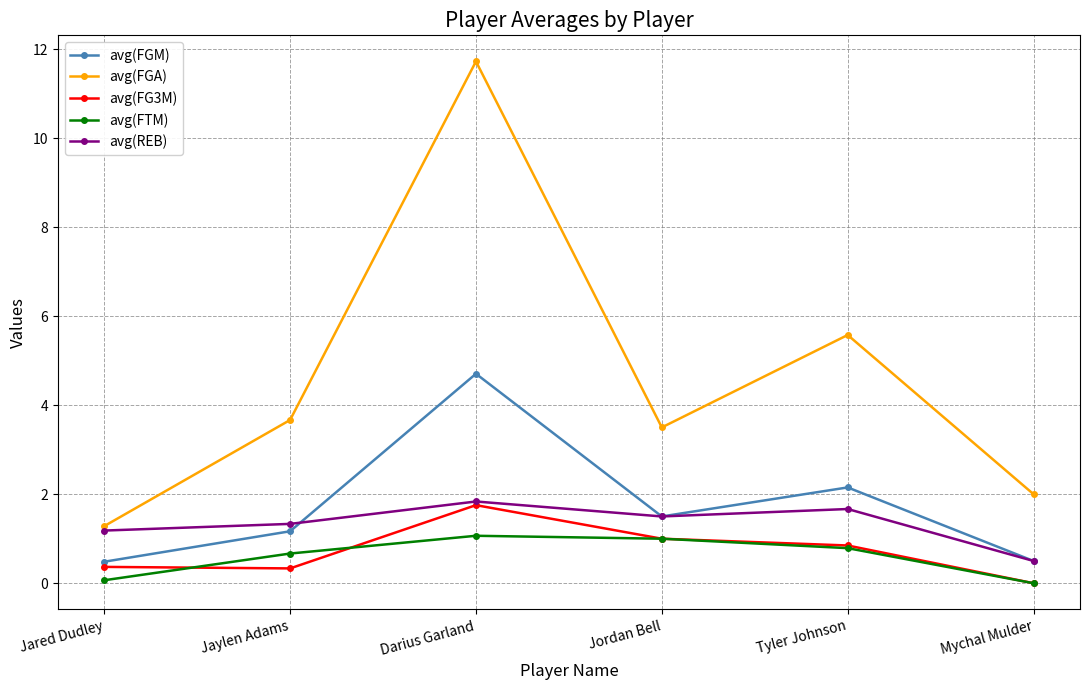

What is the total value across all series at Mychal Mulder?

3.0